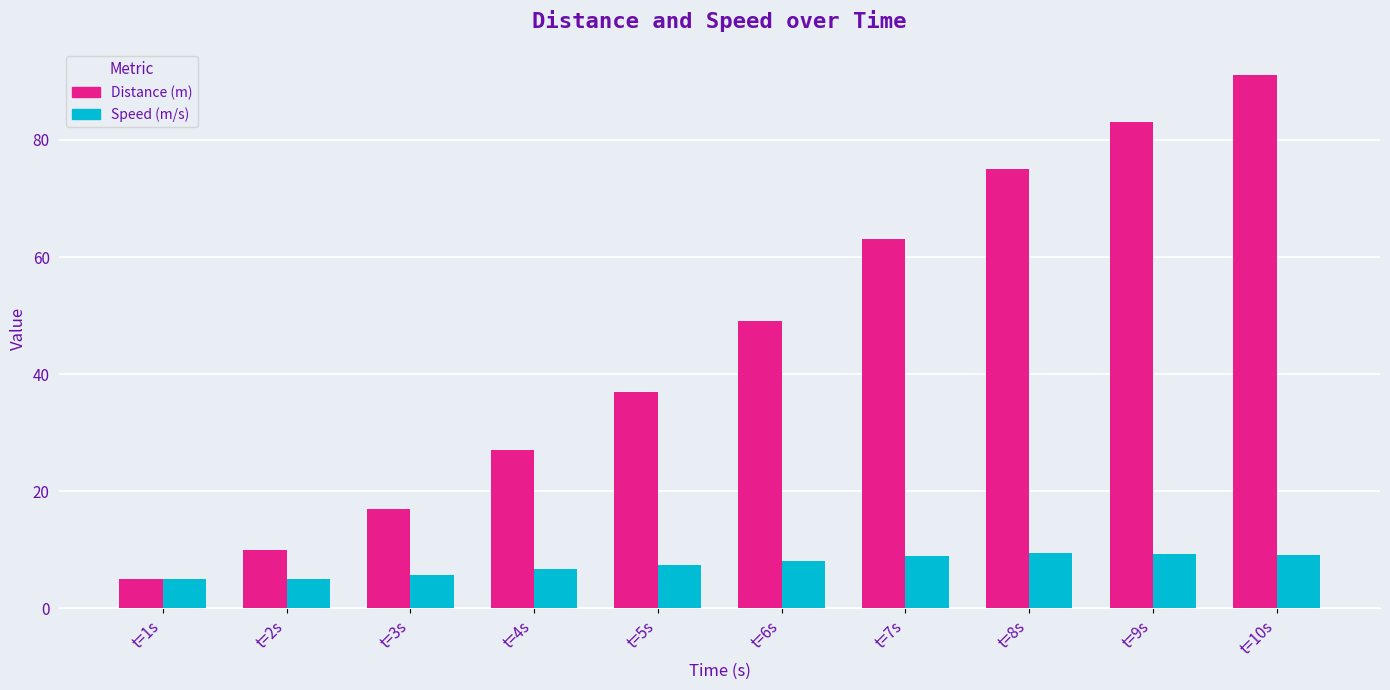

Which category has the lowest value in the Distance (m) series?

t=1s